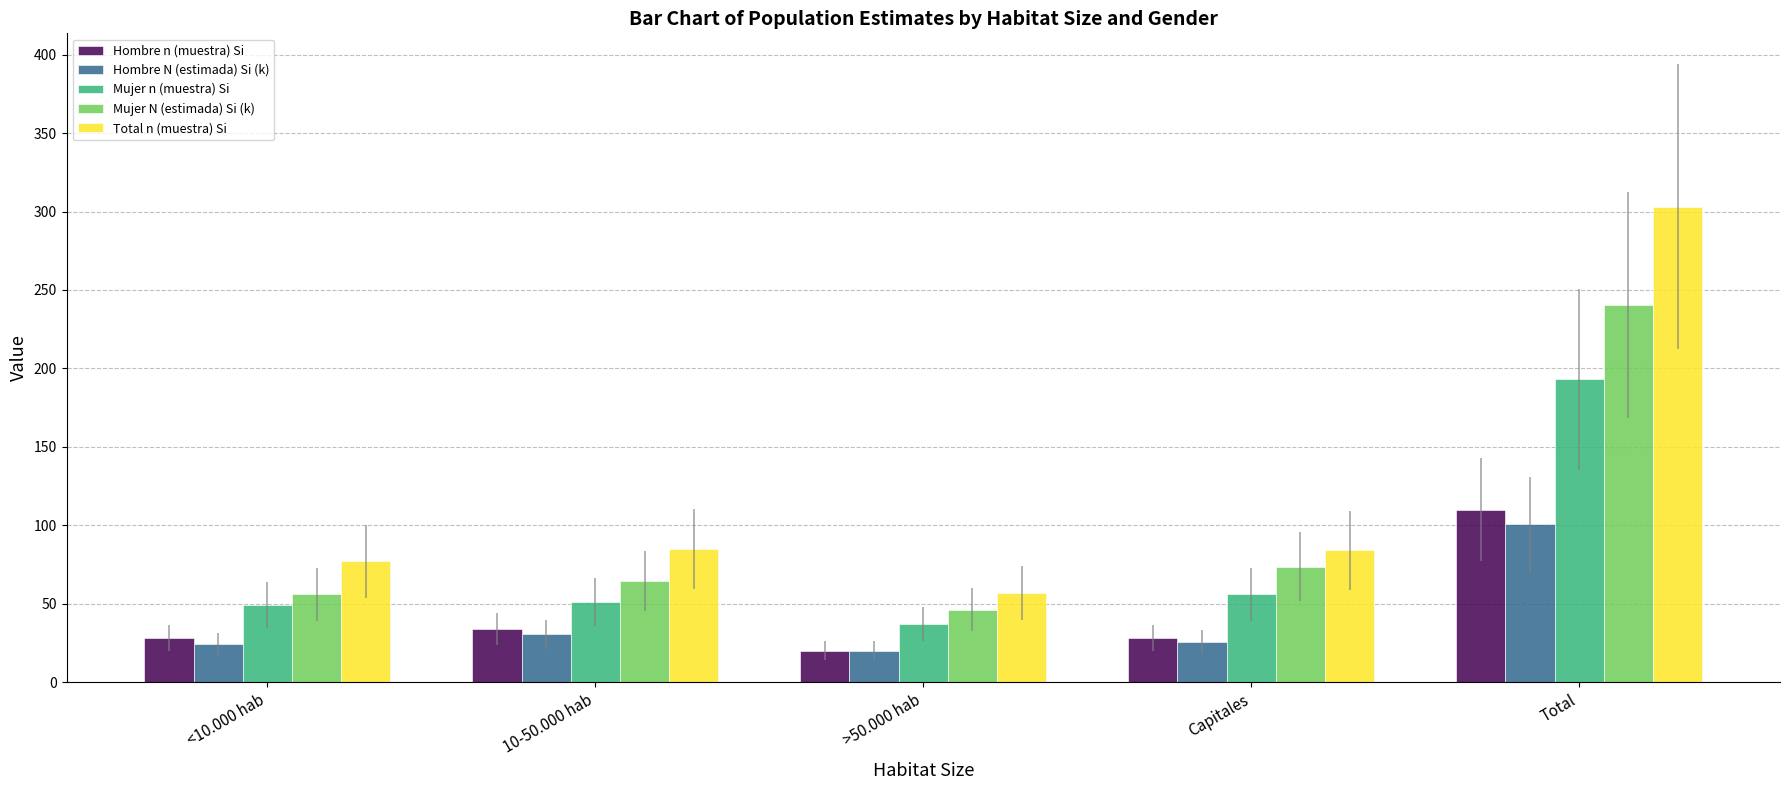

What is the difference between the second highest and minimum values in the Total n (muestra) Si series?

28.0